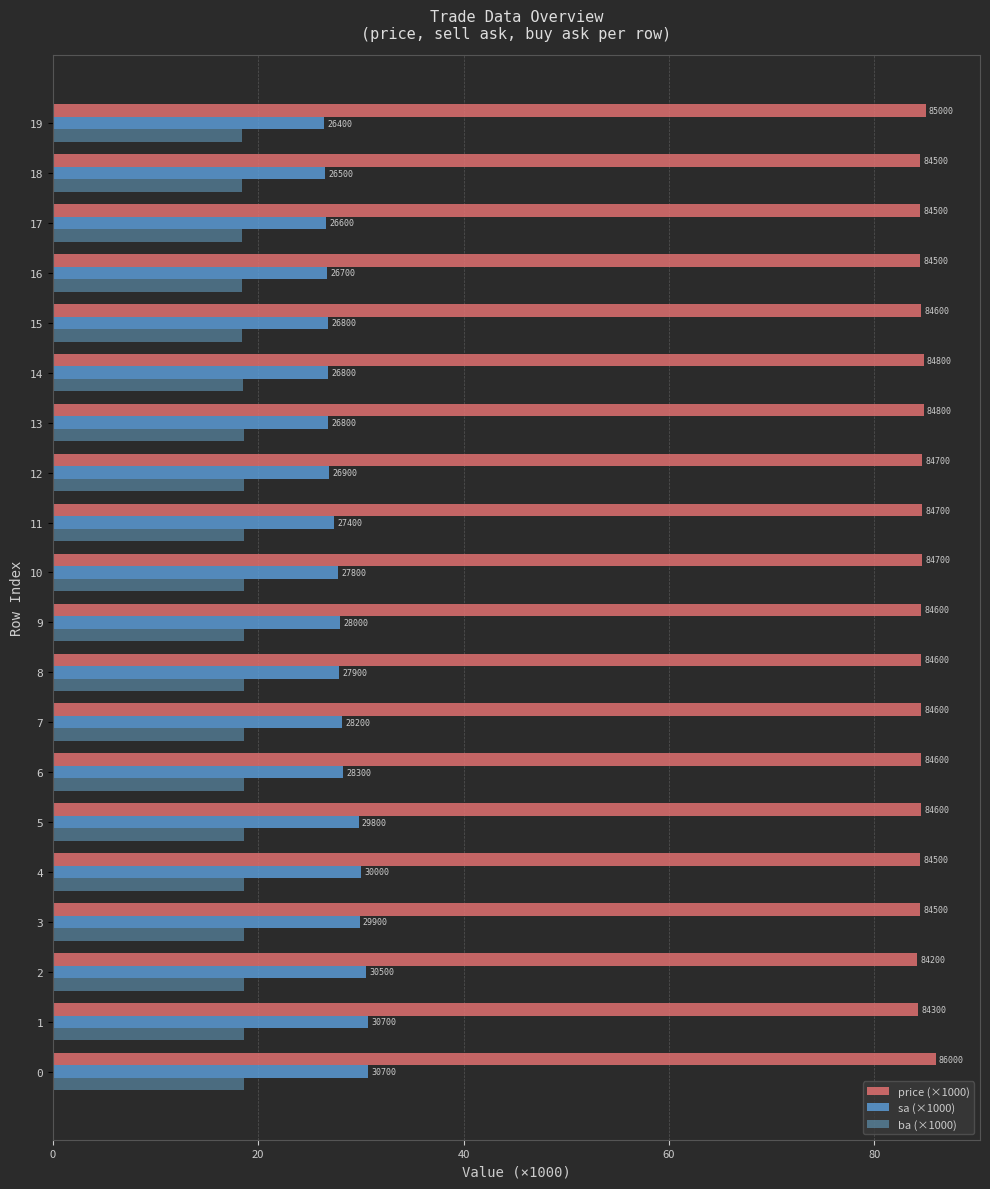

Are the bars horizontal?

Yes